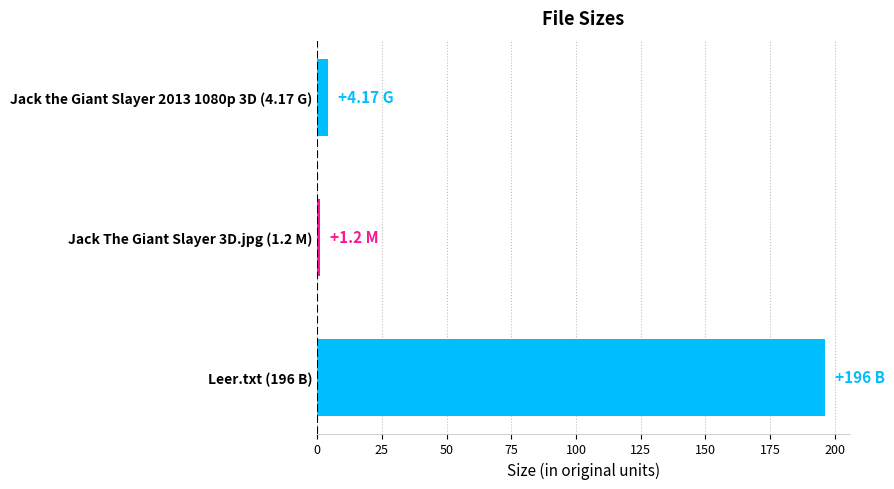

How many data points are above 4?

2